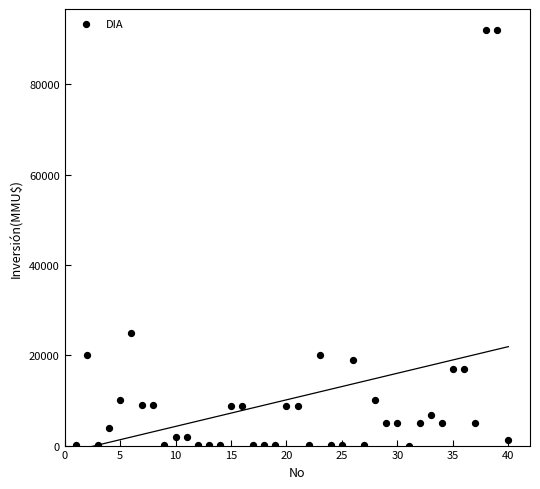

What is the range of Y values (max minus min)?

91990